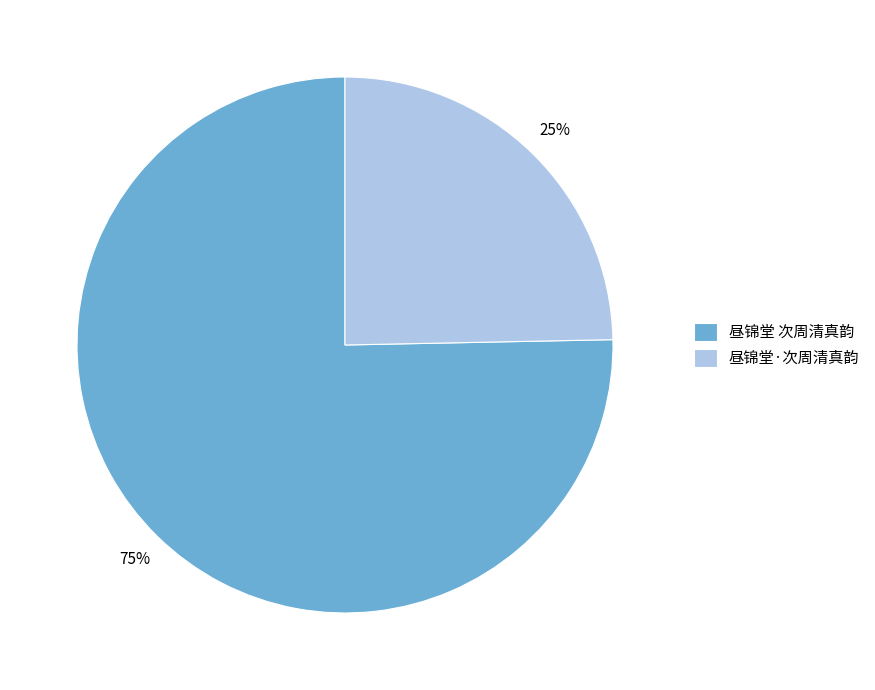

What percentage is the 昼锦堂·次周清真韵 slice, to the nearest percent?

25%